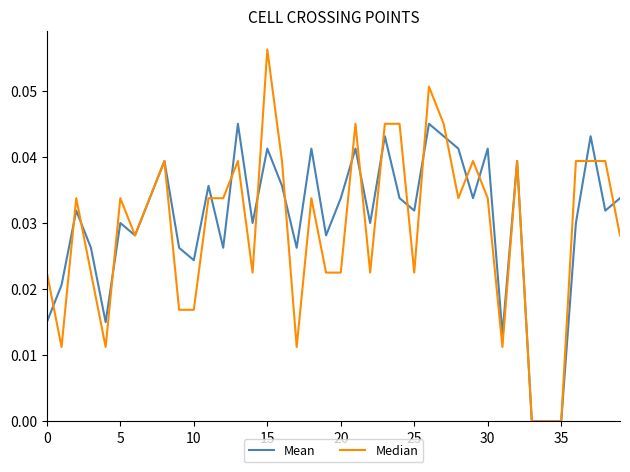

Rank the series by their maximum value, from highest to lowest.

Median, Mean